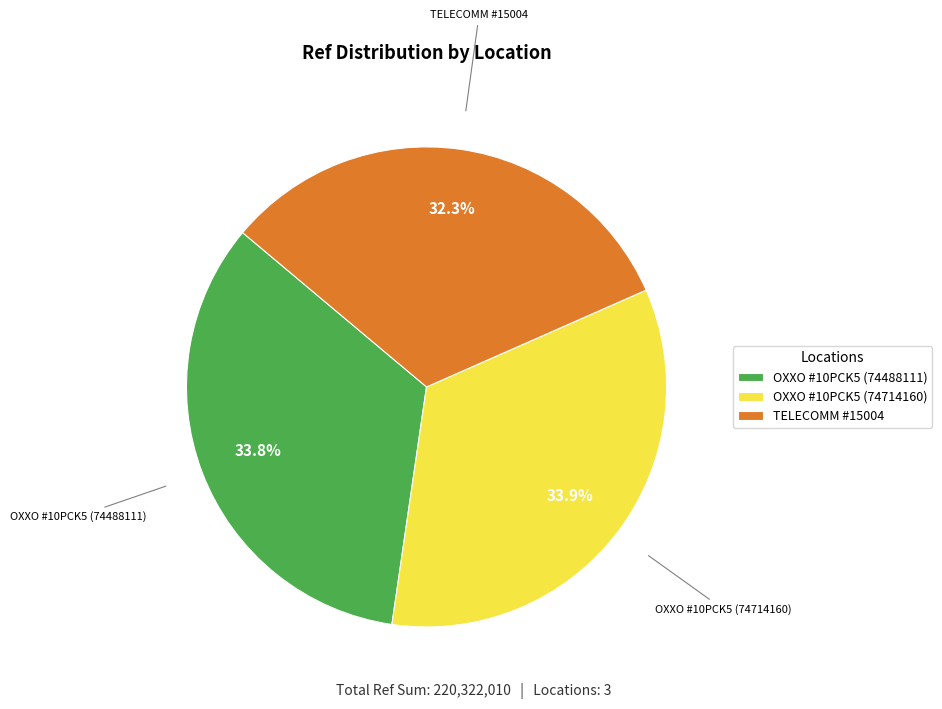

Which slice is the smallest?

TELECOMM #15004